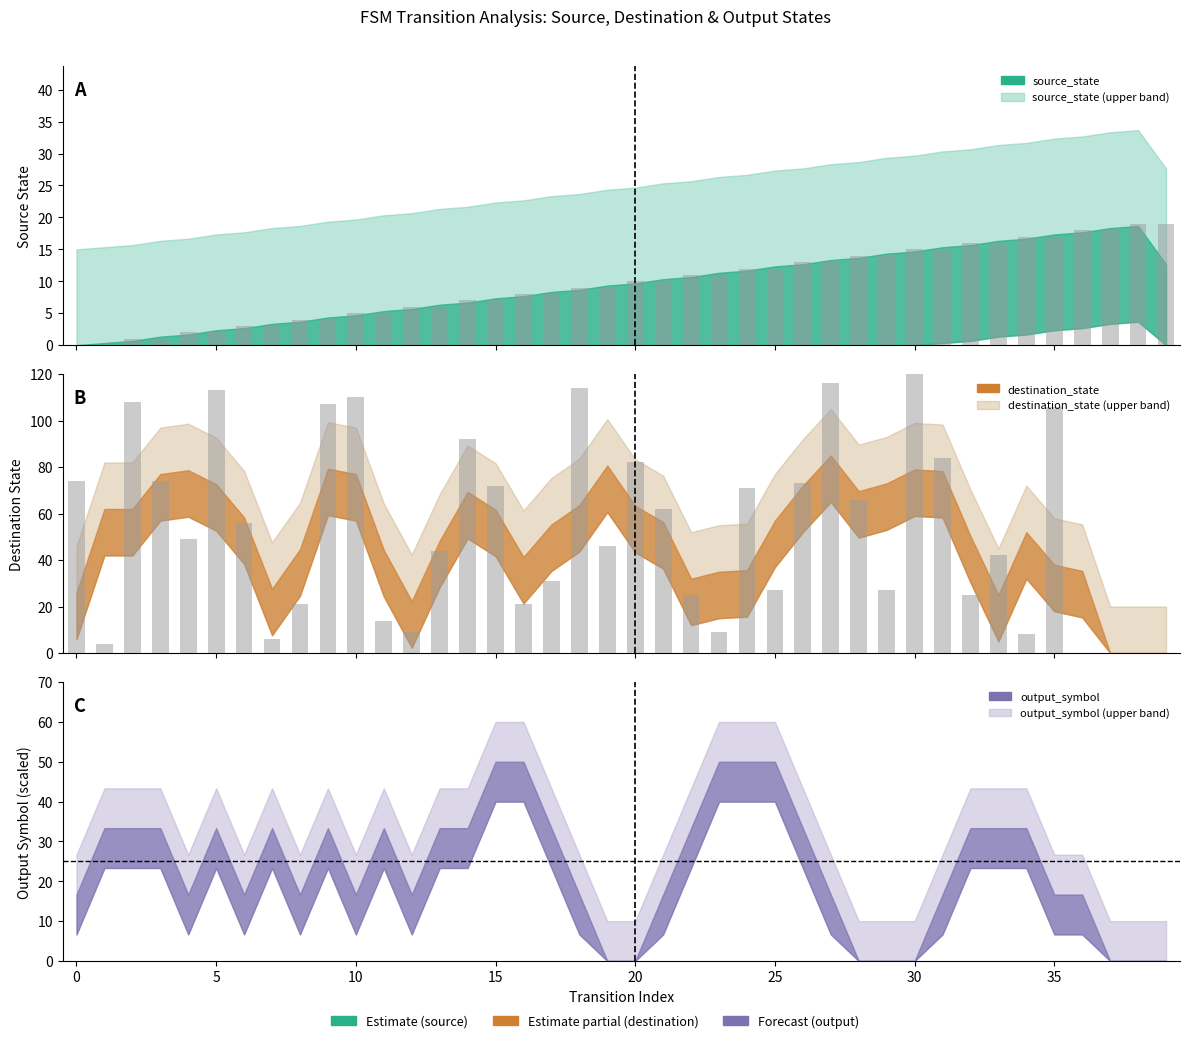

What is the value of the destination_state bar at the 7th from the left?

56